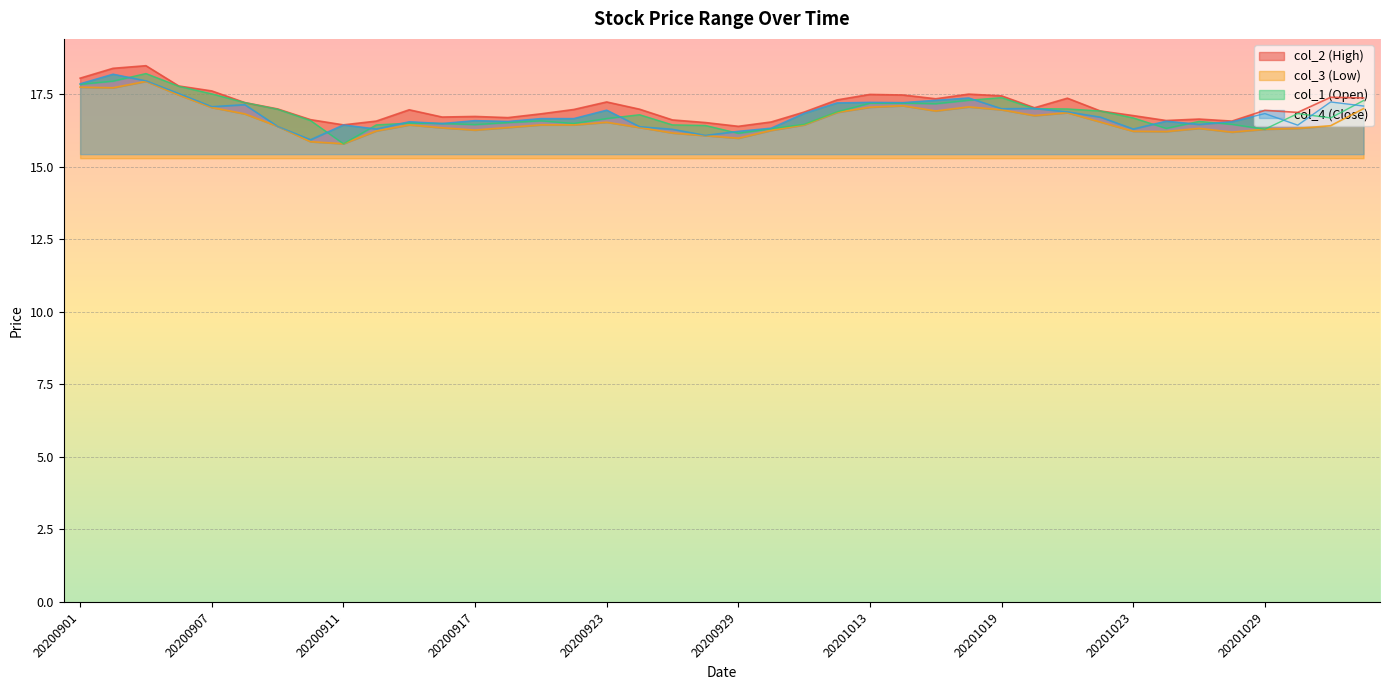

Rank the categories by col_1 value from lowest to highest.

20200911, 20200929, 20201029, 20200930, 20201026, 20200928, 20200914, 20200925, 20200917, 20201009, 20201028, 20200916, 20200922, 20200915, 20200918, 20201027, 20200921, 20200910, 20200923, 20201023, 20201102, 20200924, 20201030, 20201012, 20201022, 20200909, 20201021, 20201020, 20201015, 20201013, 20201014, 20200908, 20201103, 20201016, 20201019, 20200907, 20200904, 20200901, 20200902, 20200903